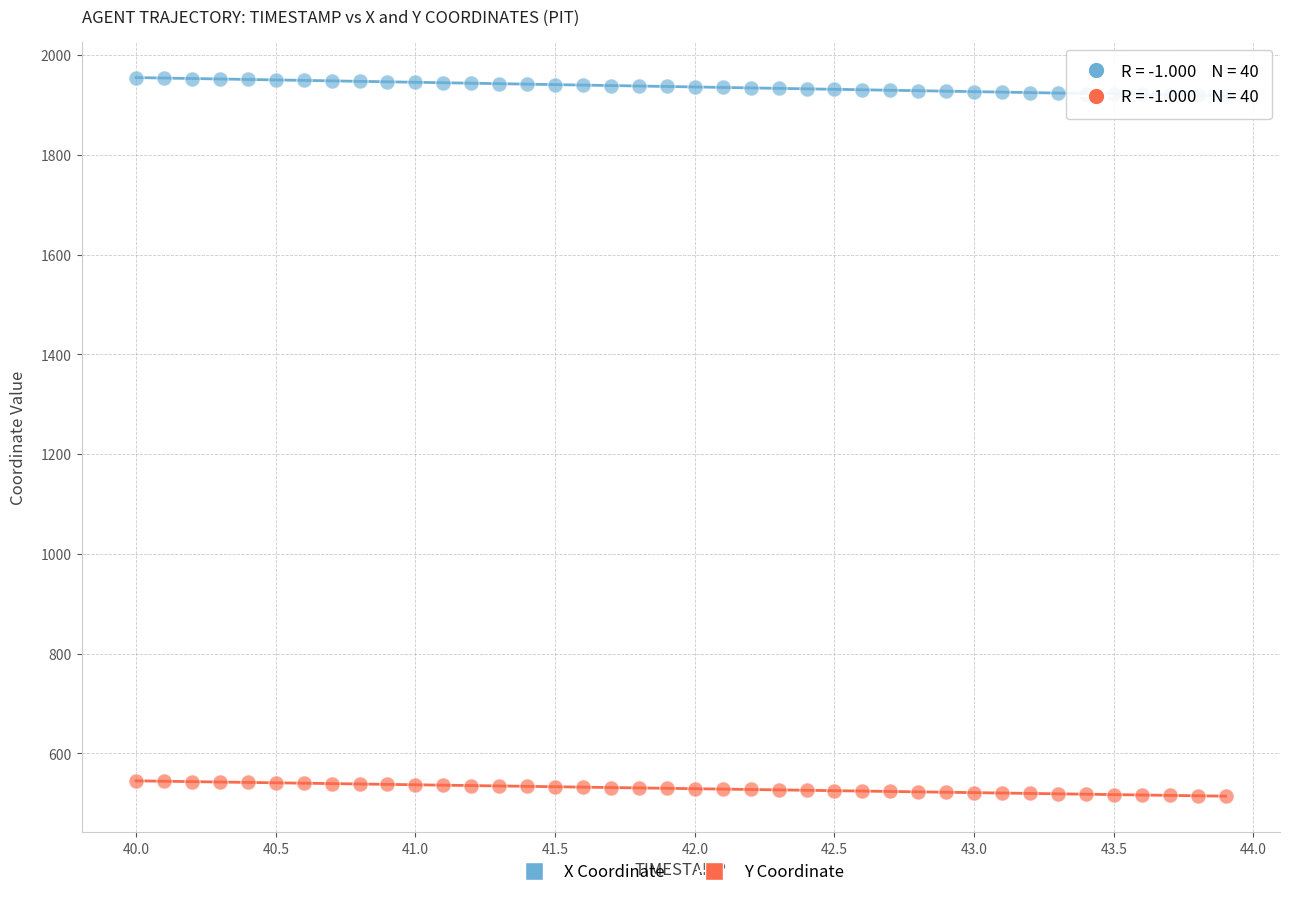

Which series contains the highest Y value?

X Coordinate